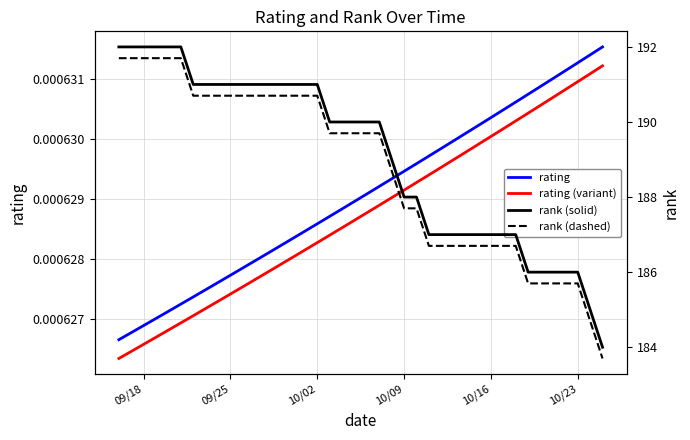

Reading left to right, transcribe all the data shown in this chart.

rating: 0.0	0.0	0.0	0.0	0.0	0.0	0.0	0.0	0.0	0.0	0.0	0.0	0.0	0.0	0.0	0.0	0.0	0.0	0.0	0.0	0.0	0.0	0.0	0.0	0.0	0.0	0.0	0.0	0.0	0.0	0.0	0.0	0.0	0.0	0.0	0.0	0.0	0.0	0.0	0.0
rating (variant): 0.0	0.0	0.0	0.0	0.0	0.0	0.0	0.0	0.0	0.0	0.0	0.0	0.0	0.0	0.0	0.0	0.0	0.0	0.0	0.0	0.0	0.0	0.0	0.0	0.0	0.0	0.0	0.0	0.0	0.0	0.0	0.0	0.0	0.0	0.0	0.0	0.0	0.0	0.0	0.0
rank (solid): 192.0	192.0	192.0	192.0	192.0	192.0	191.0	191.0	191.0	191.0	191.0	191.0	191.0	191.0	191.0	191.0	191.0	190.0	190.0	190.0	190.0	190.0	189.0	188.0	188.0	187.0	187.0	187.0	187.0	187.0	187.0	187.0	187.0	186.0	186.0	186.0	186.0	186.0	185.0	184.0
rank (dashed): 191.7	191.7	191.7	191.7	191.7	191.7	190.7	190.7	190.7	190.7	190.7	190.7	190.7	190.7	190.7	190.7	190.7	189.7	189.7	189.7	189.7	189.7	188.7	187.7	187.7	186.7	186.7	186.7	186.7	186.7	186.7	186.7	186.7	185.7	185.7	185.7	185.7	185.7	184.7	183.7